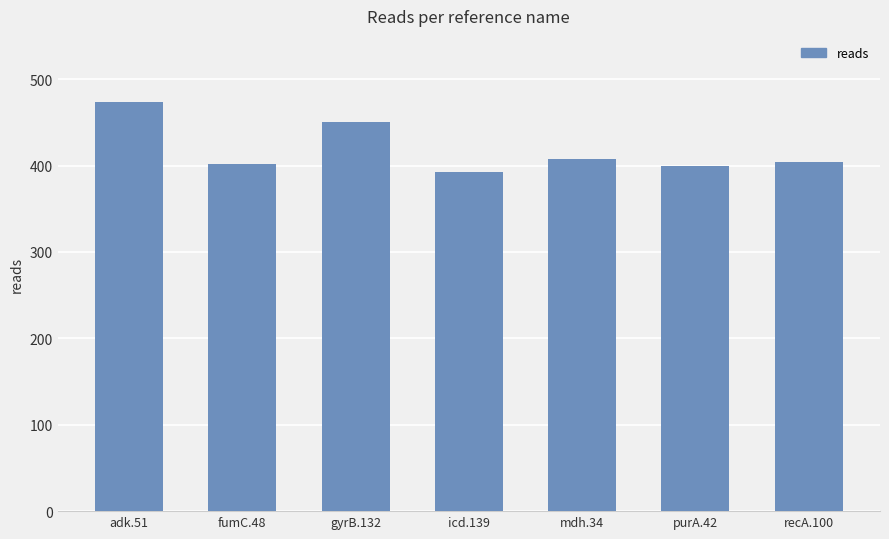

What is the ratio of the value at adk.51 to the value at recA.100?

1.2